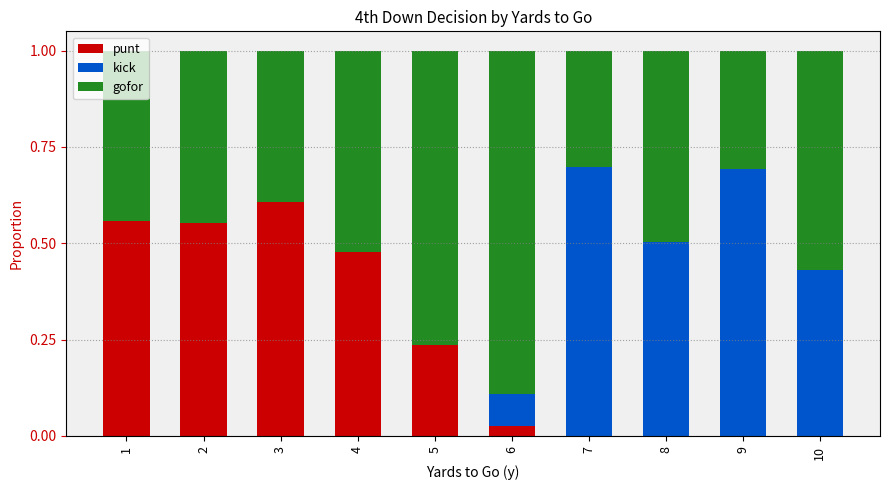

True or false: punt has a value of 0.6 at 1.

True